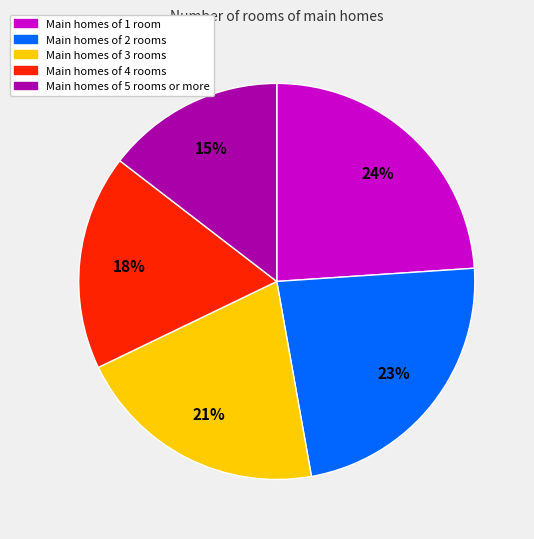

The Main homes of 2 rooms slice represents 23% of the pie. True or false?

True